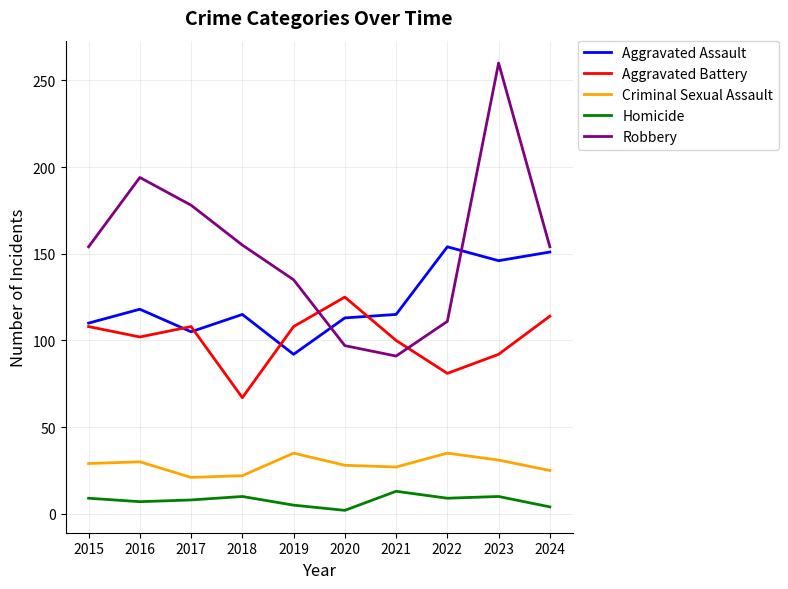

The value of Aggravated Battery at 2022 is 27. True or false?

False